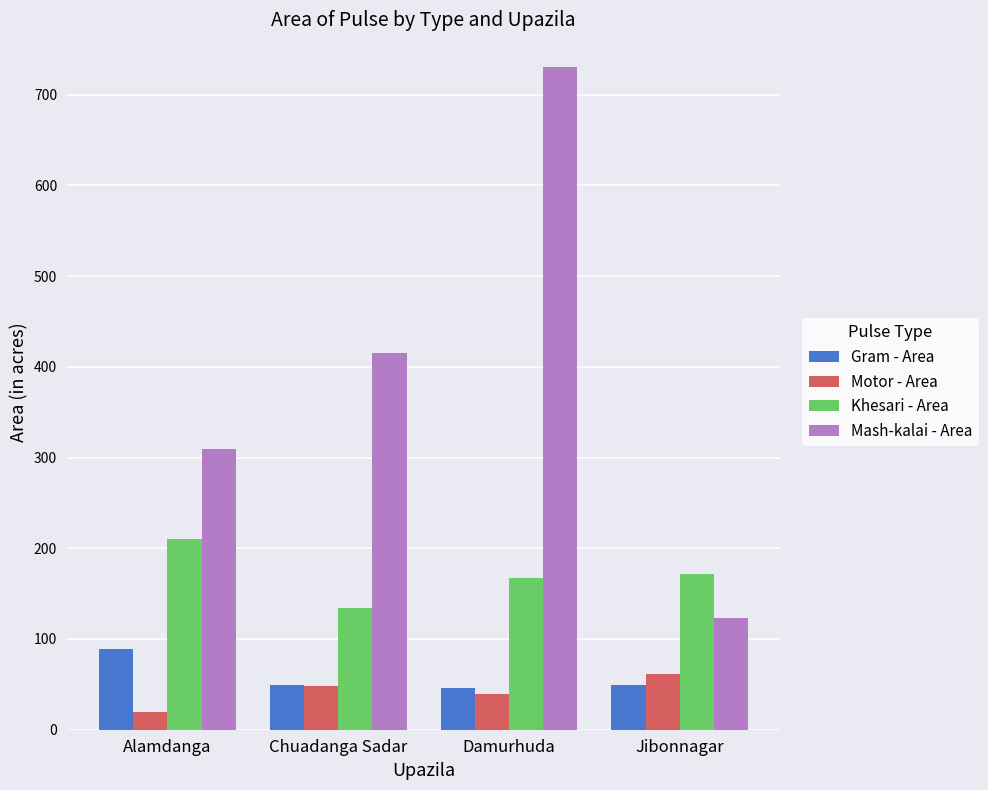

What is the sum of all Gram - Area values?

233